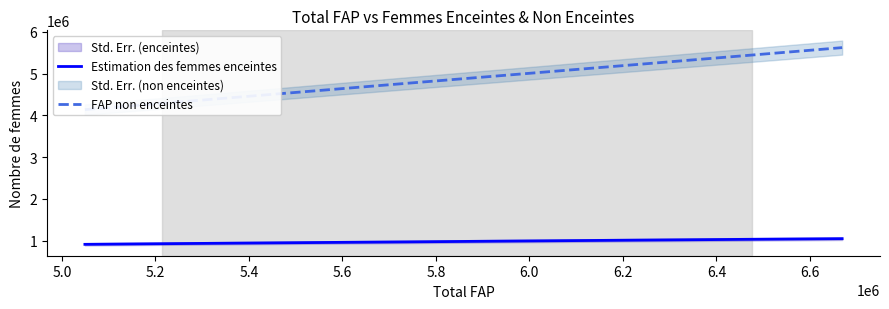

True or false: Estimation des femmes enceintes and FAP non enceintes intersect in this chart.

False